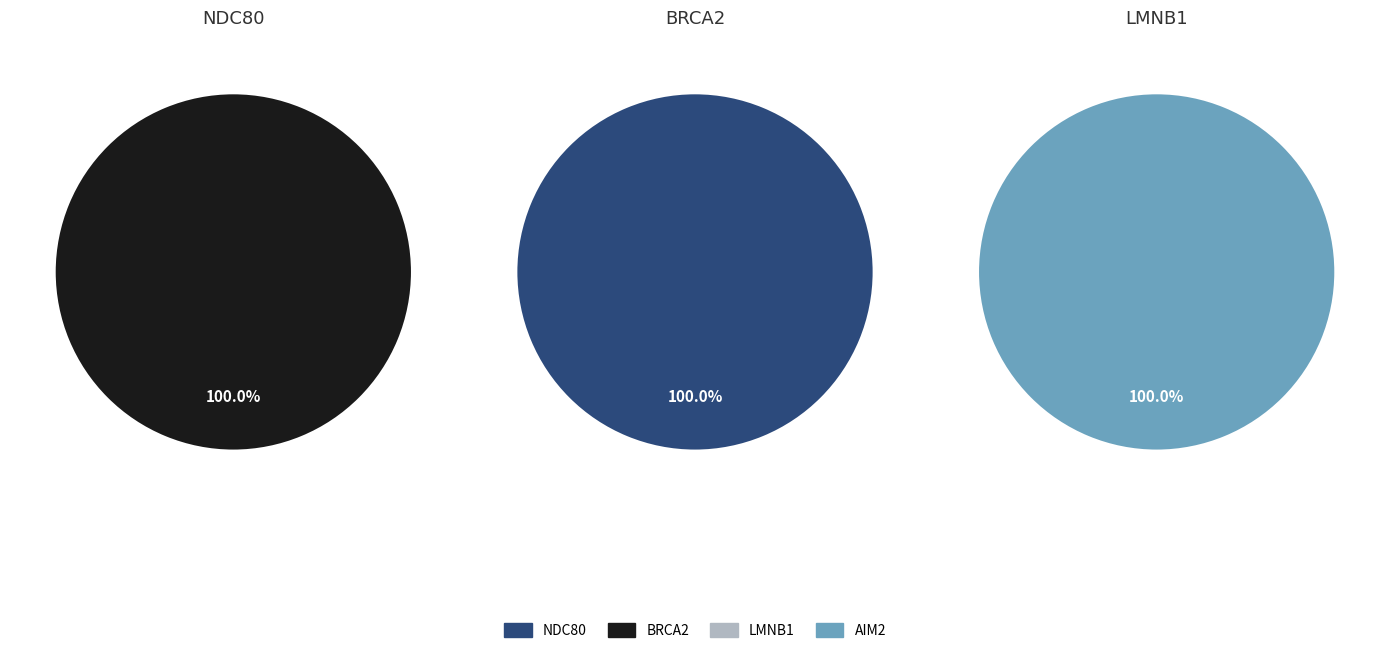

How many slices are in this pie chart?

4